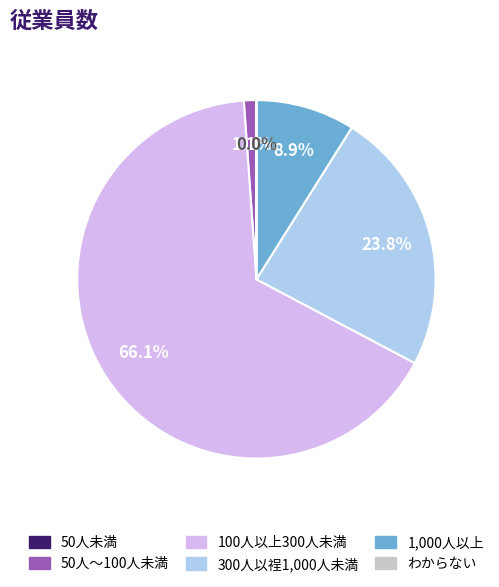

To the nearest percent, what is the average slice percentage?

17%